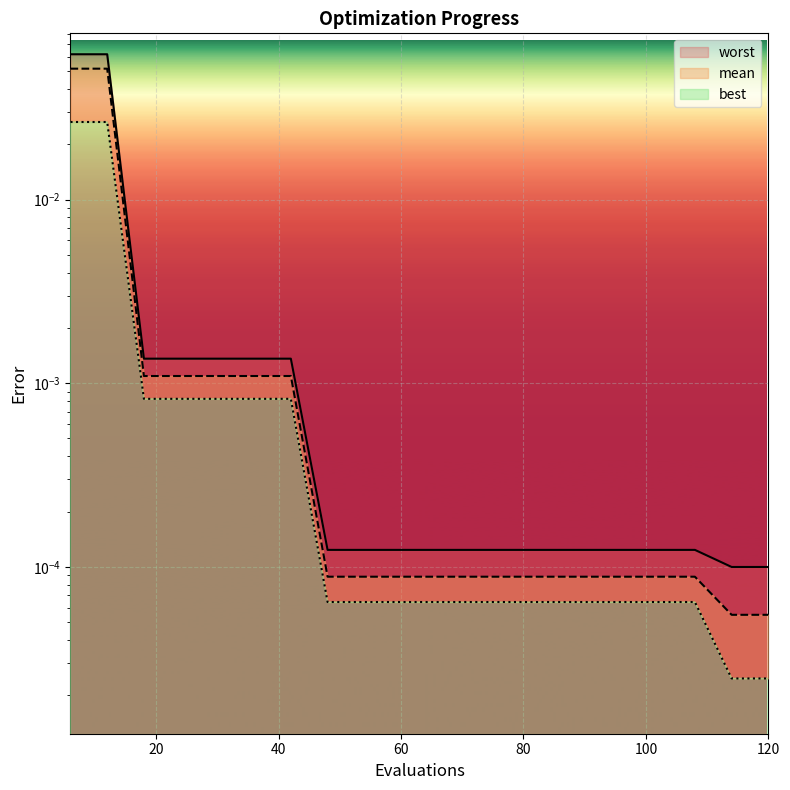

True or false: worst and best intersect in this chart.

False